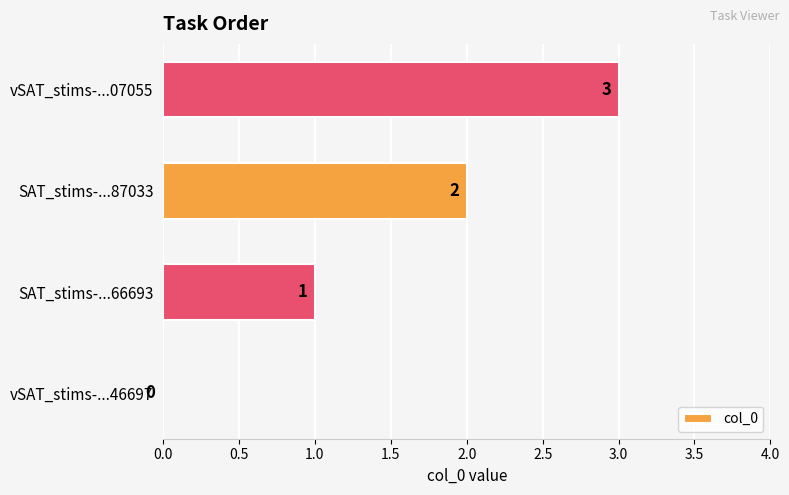

What is the sum of all values?

6